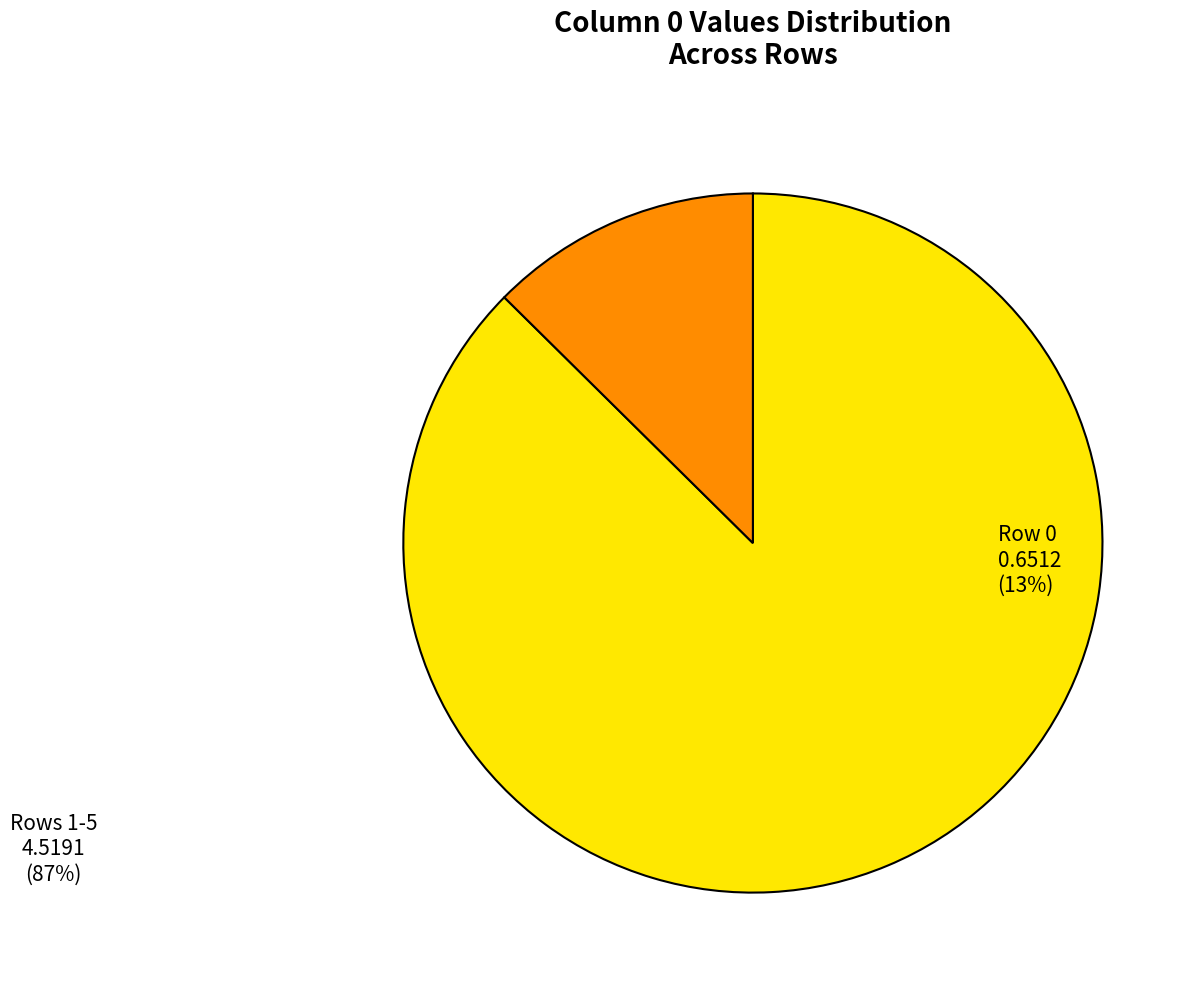

Is there any slice that represents more than half of the pie?

Yes